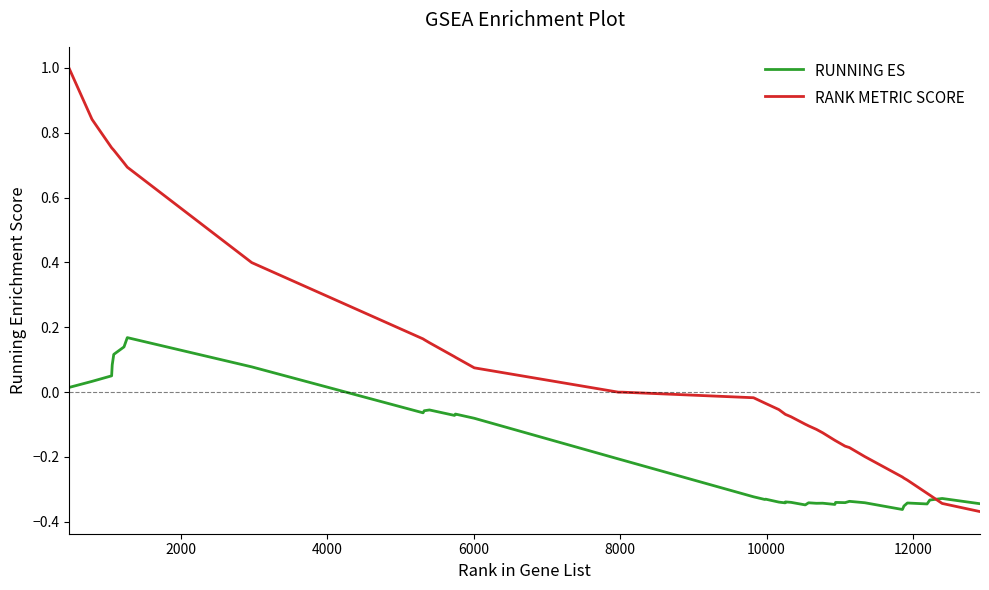

Rank the series by their average value, from highest to lowest.

RANK METRIC SCORE, RUNNING ES